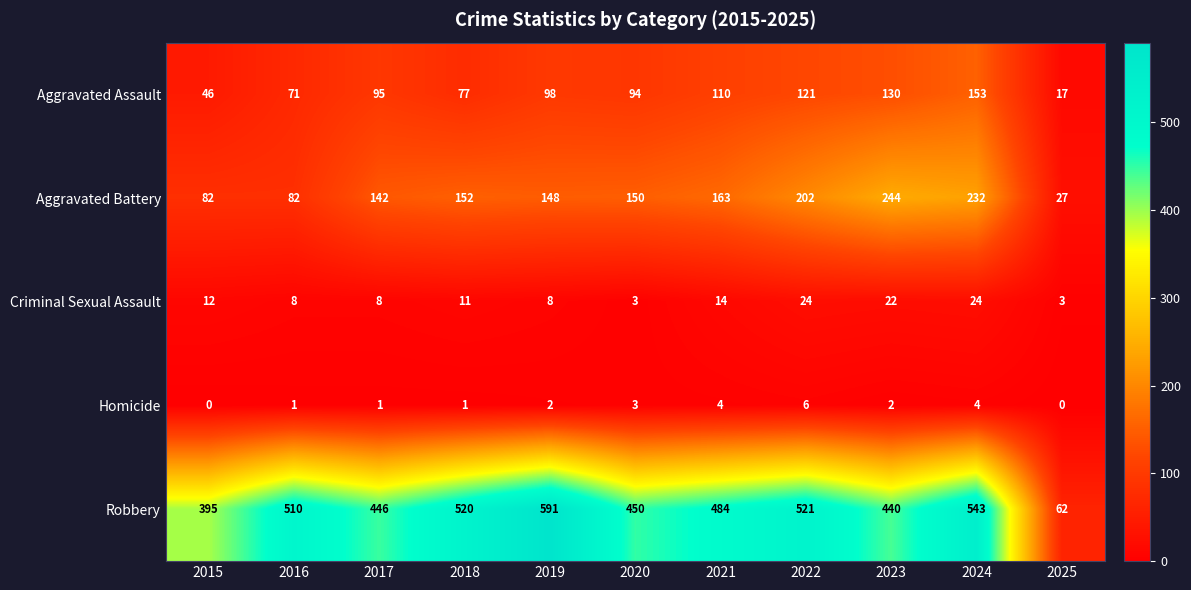

How many data points does each series have?

11